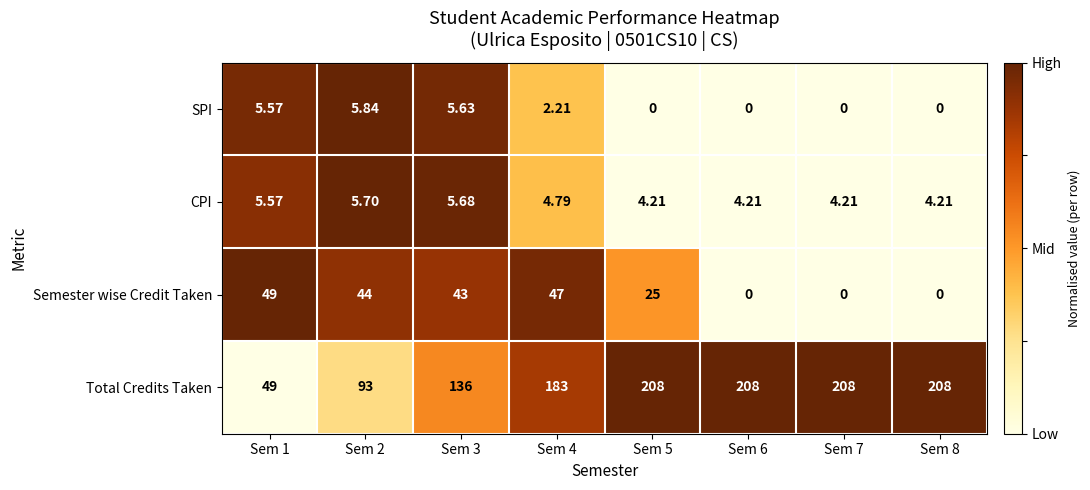

List the series in order of their peak value, highest first.

Total Credits Taken, Semester wise Credit Taken, SPI, CPI